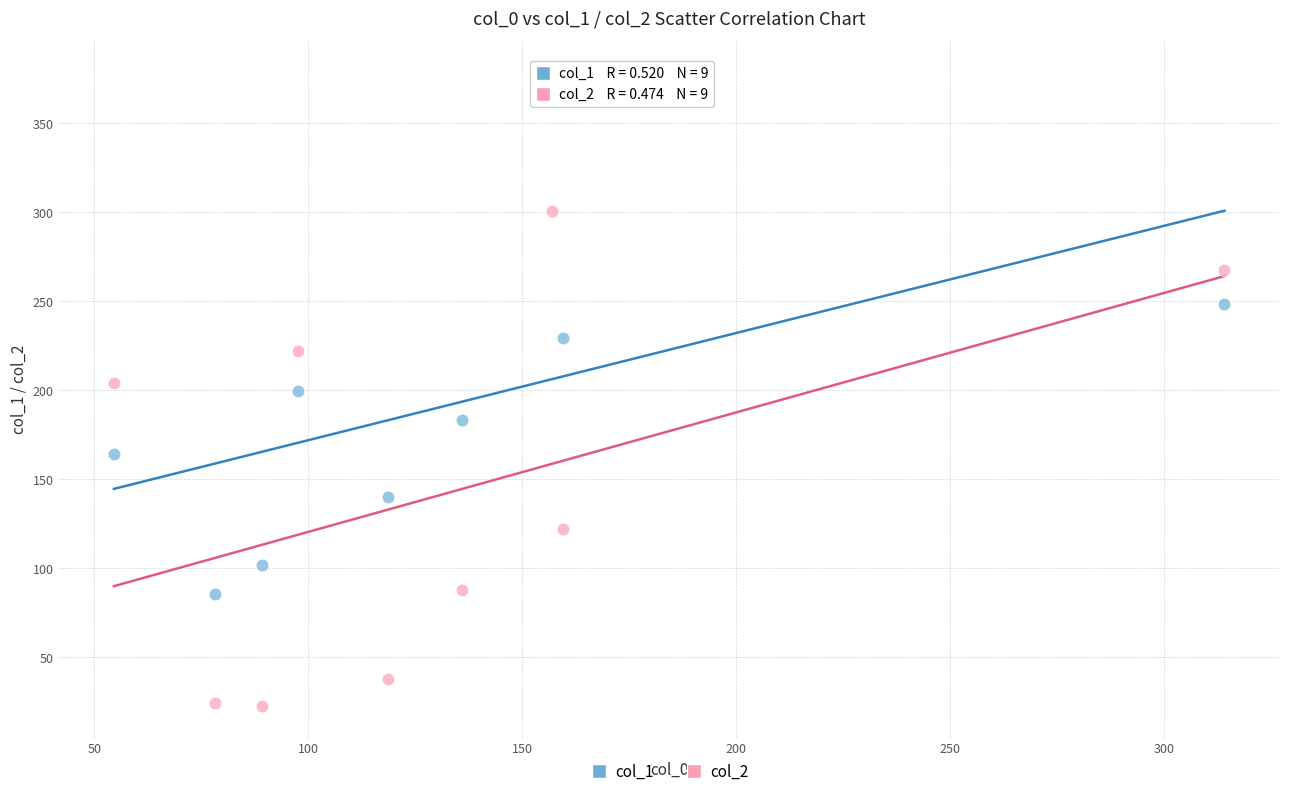

Which series contains the highest Y value?

col_1